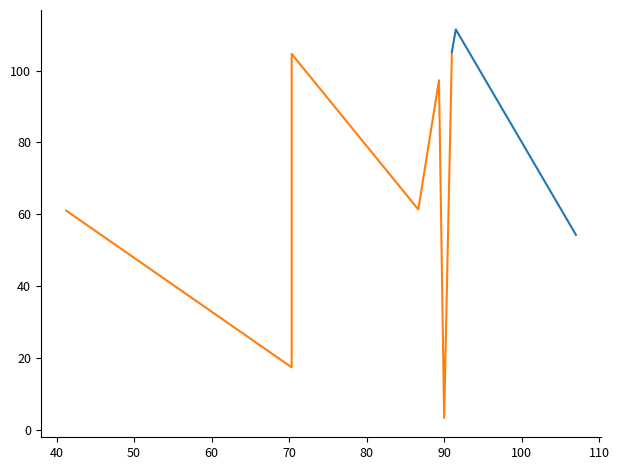

The value at 89.33333333333333 is 97.3. True or false?

True